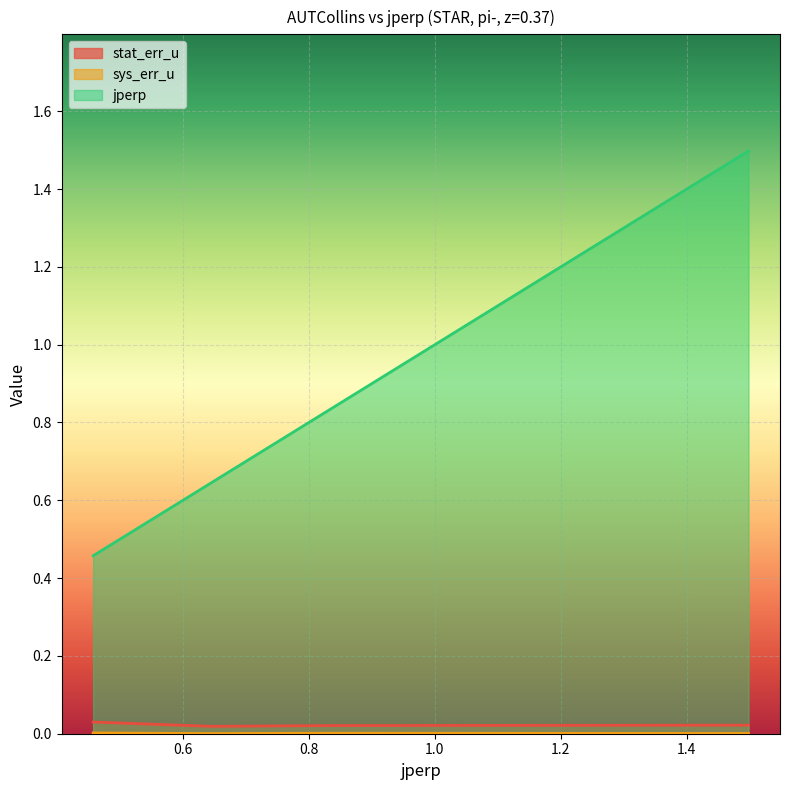

Reading left to right, list all the values displayed in this chart.

stat_err_u: 0.0	0.0	0.0	0.0
sys_err_u: 0.0	0.0	0.0	0.0
jperp: 0.5	0.6	0.8	1.5